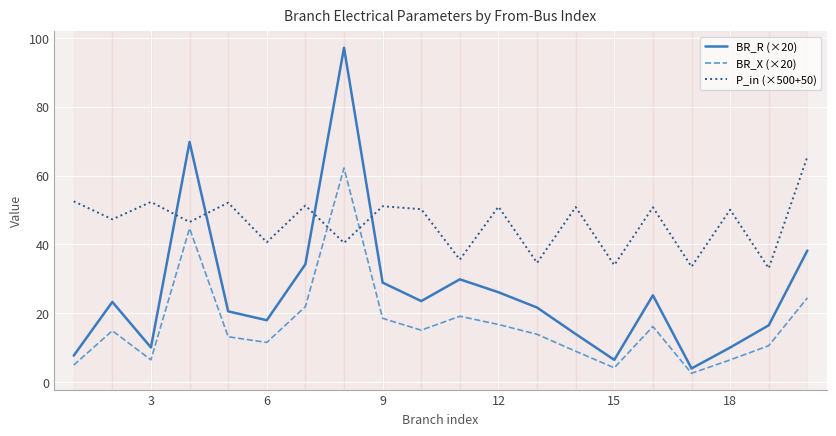

Which series ends up on top after the final intersection of P_in (×500+50) and BR_X (×20)?

P_in (×500+50)